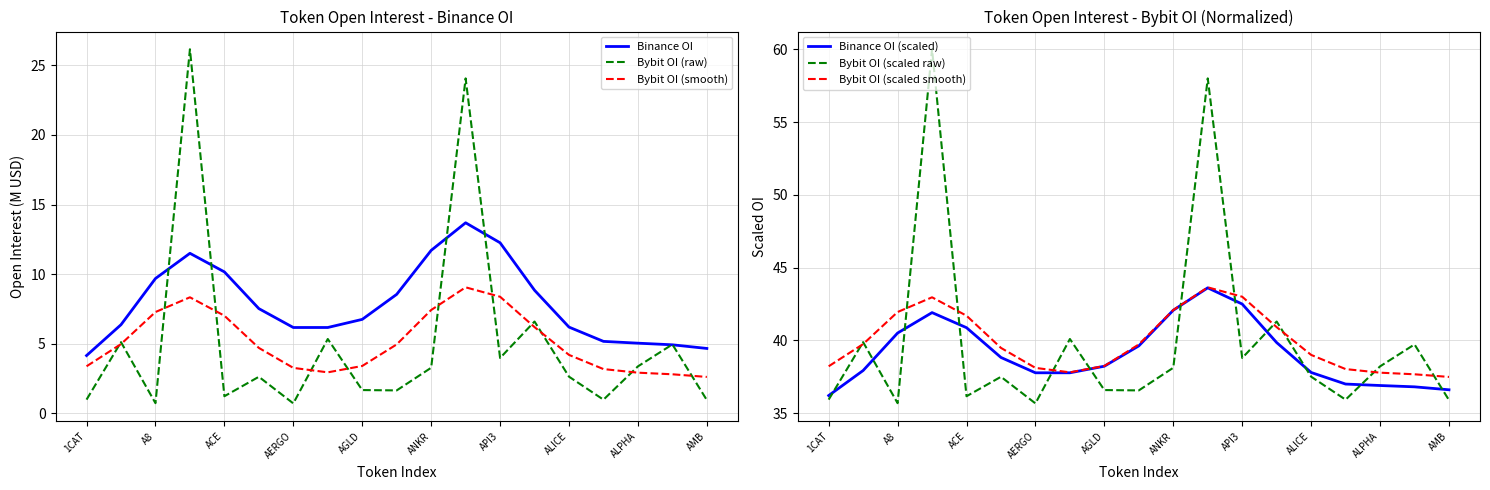

How many times do Bybit OI (raw) and Binance OI cross each other?

6